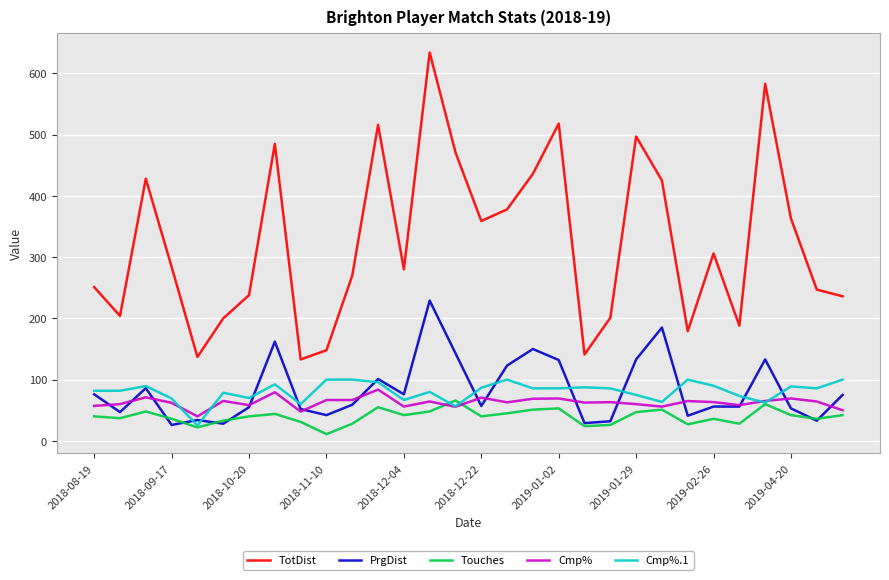

True or false: TotDist and Cmp% intersect in this chart.

False